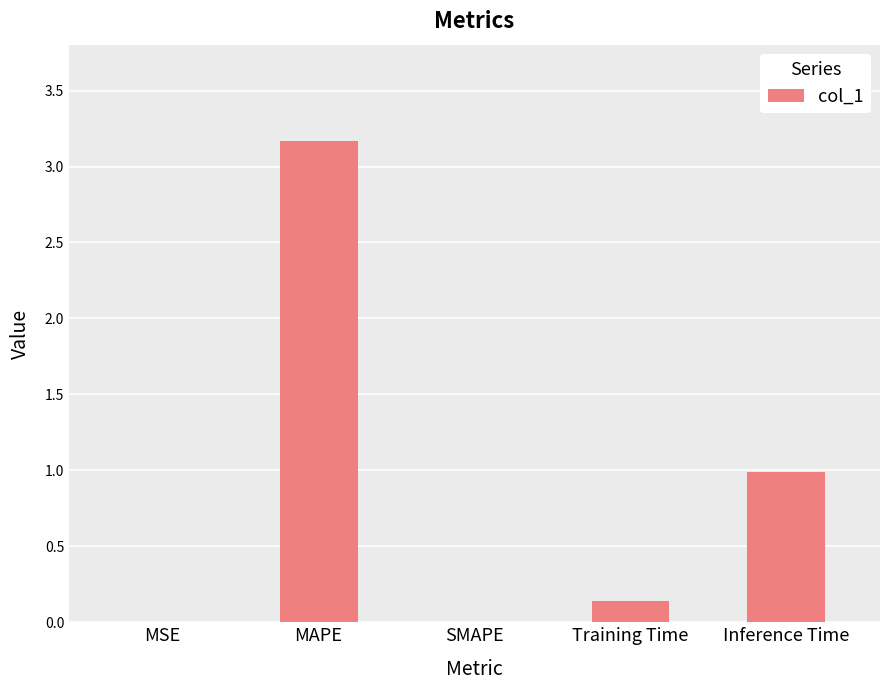

What is the change in value from MAPE to Inference Time?

-2.2